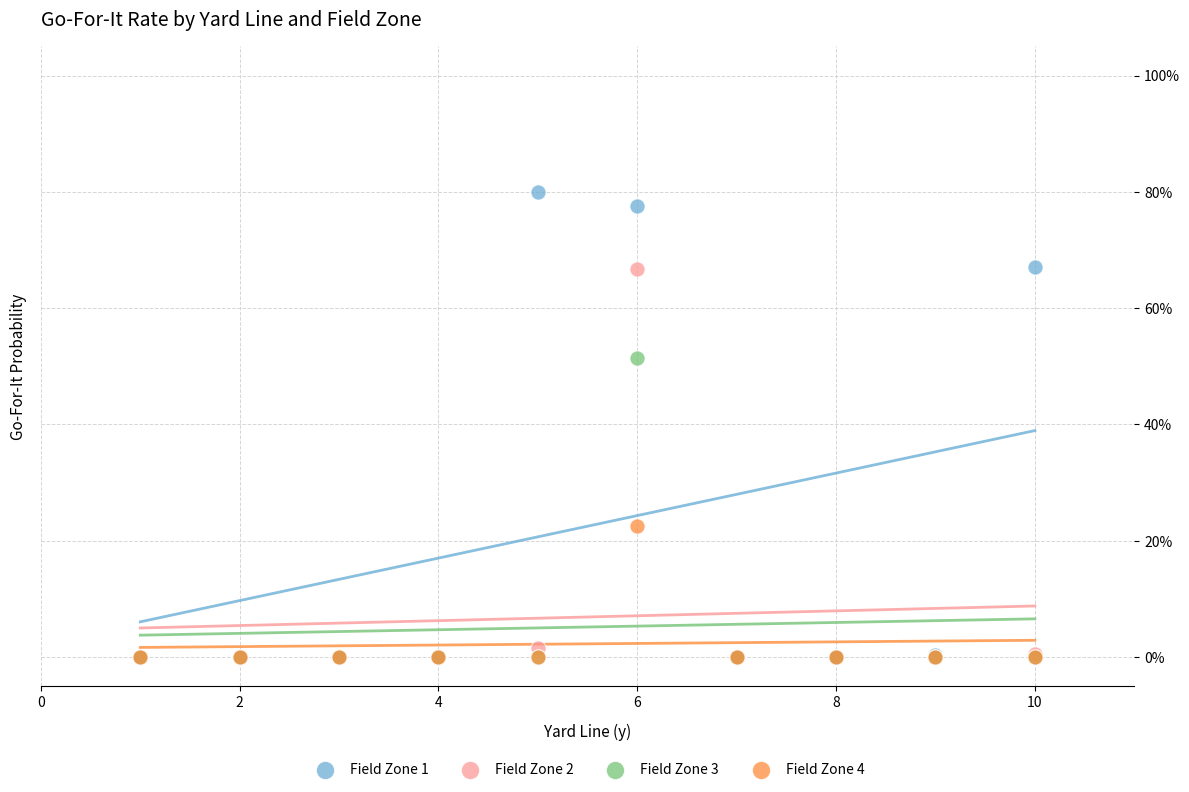

Which series reaches the maximum Y coordinate?

Field Zone 1